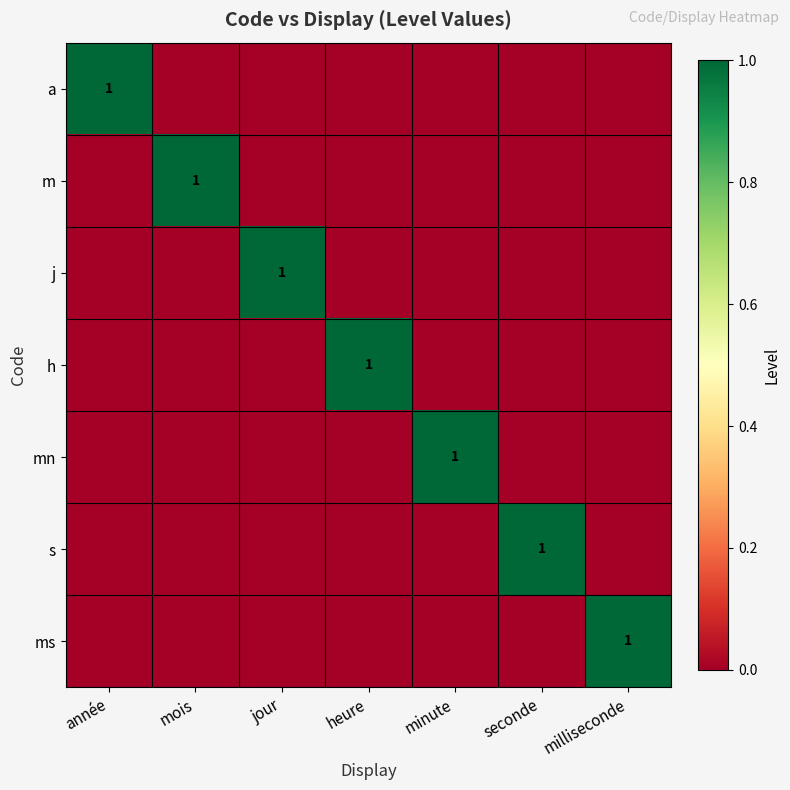

The value of mn at minute is 1. True or false?

True